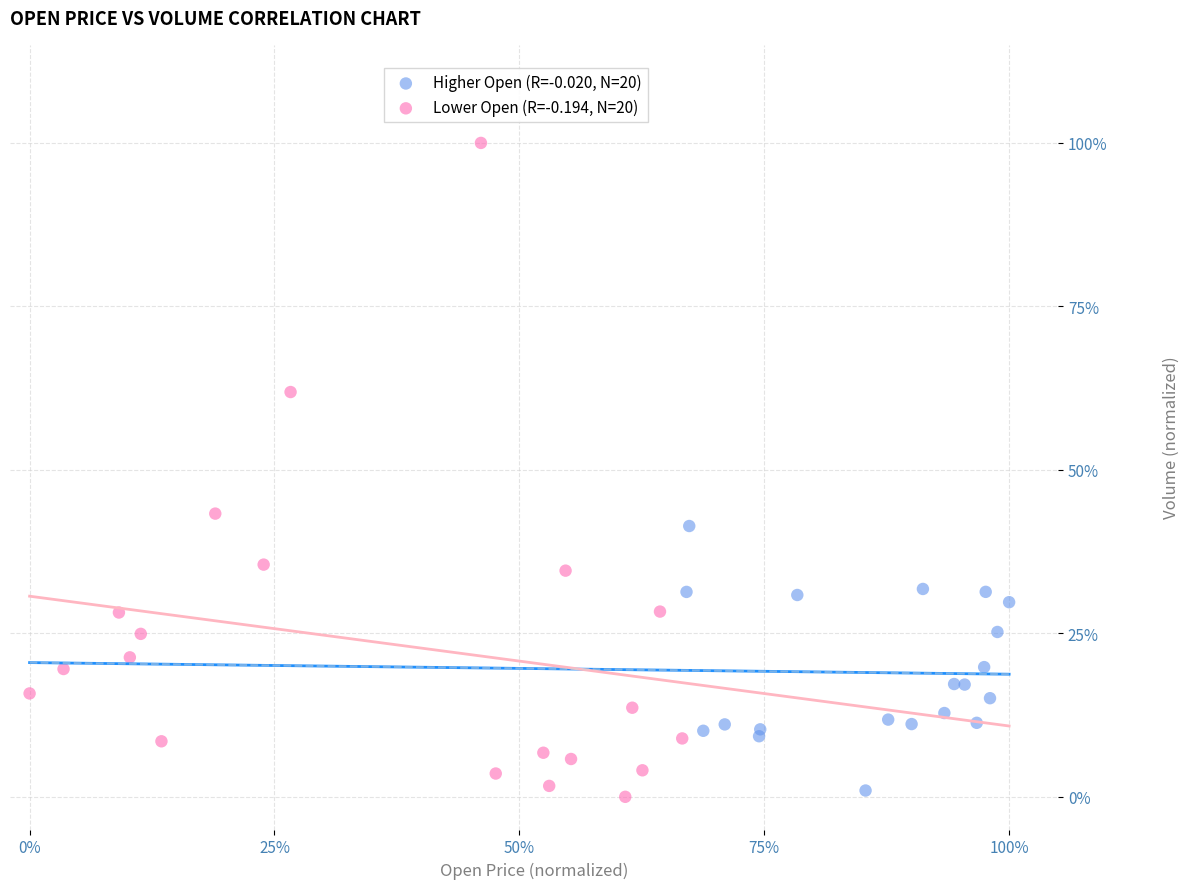

What are all the series names shown in the legend?

Higher Open (R=-0.020, N=20), Lower Open (R=-0.194, N=20)